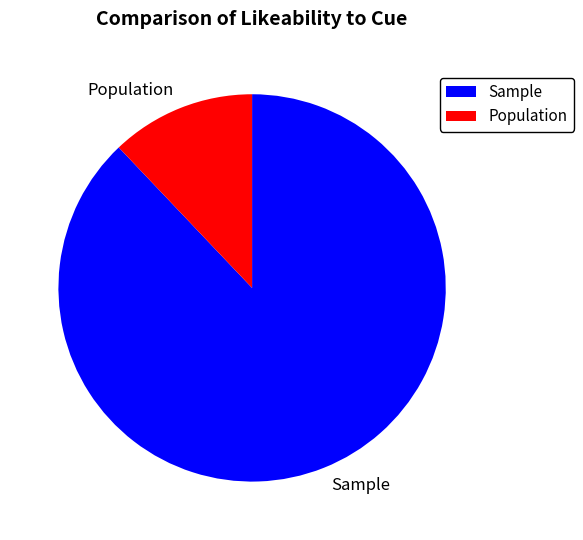

Is it true that Sample is 88% of the pie?

True